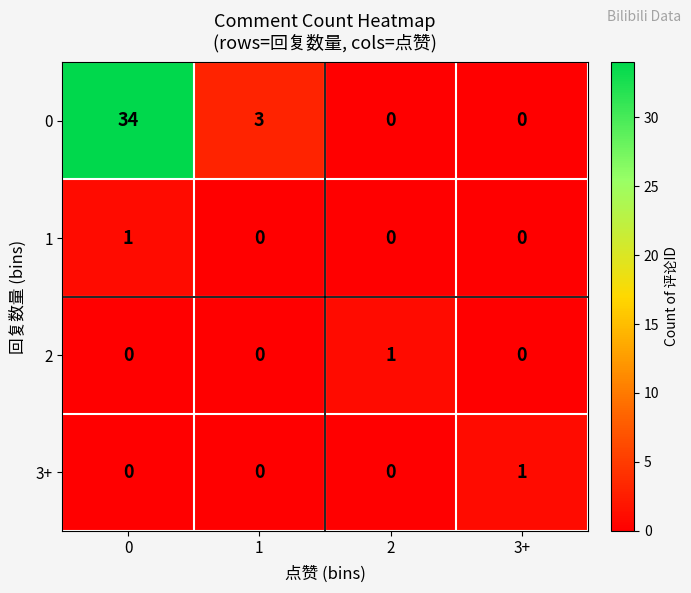

What is the sum of all 0 values?

37